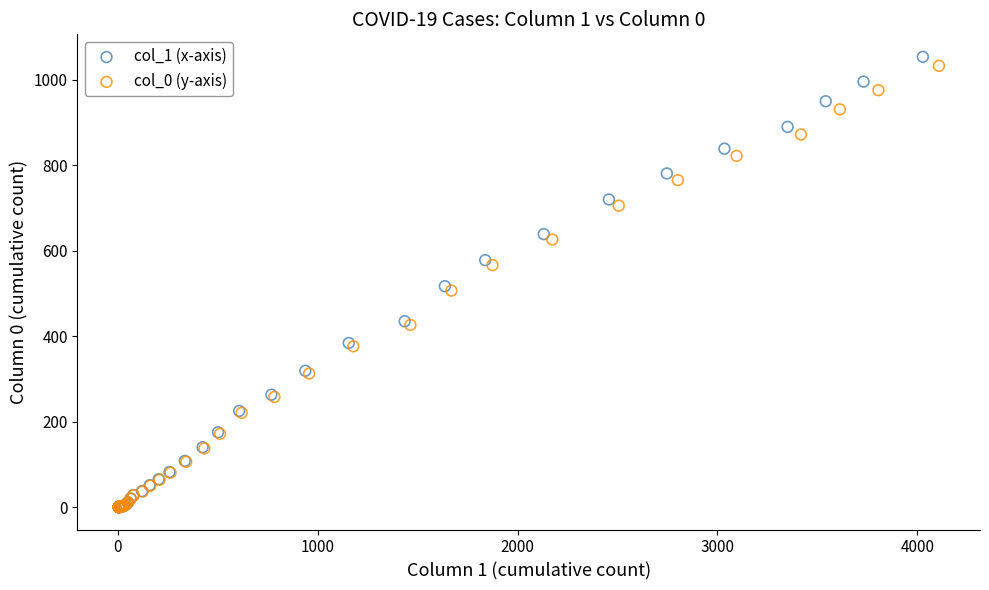

Which series has the largest Y range (max minus min)?

col_1 (x-axis)